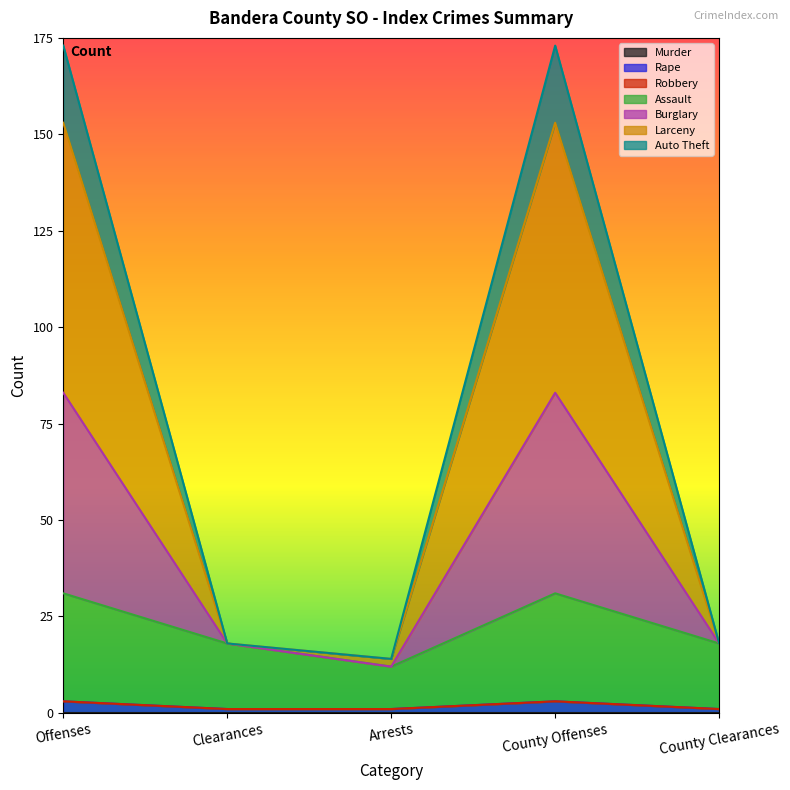

What is the total value across all series at Clearances?

56